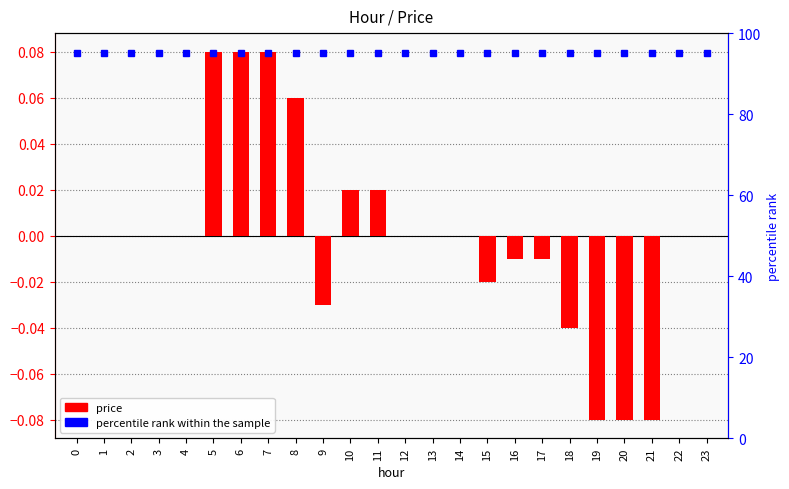

Which category has the highest value across all series?

5